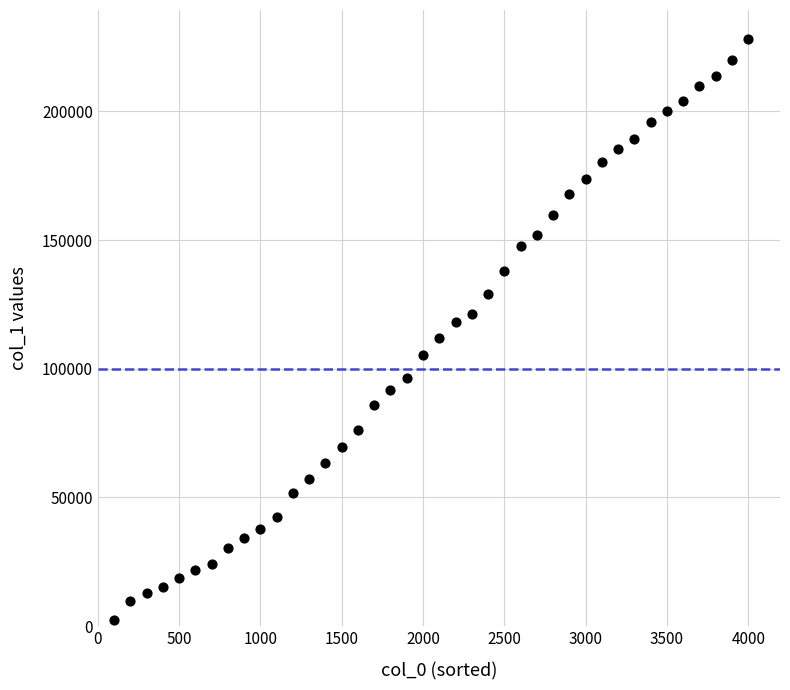

What is the range of X values (max minus min)?

3900